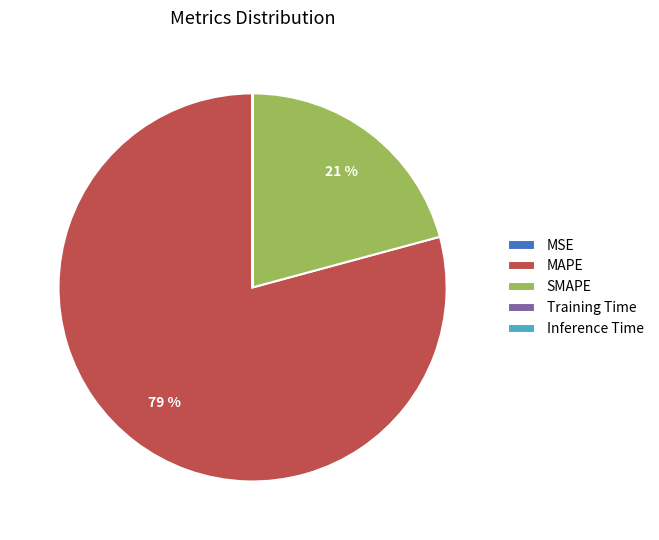

Does MAPE represent more than half of the total?

Yes